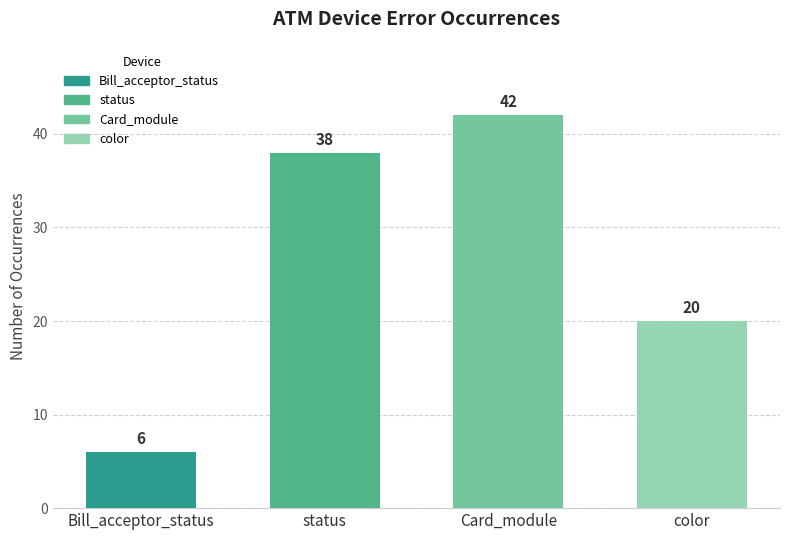

How many series are shown in this chart?

1